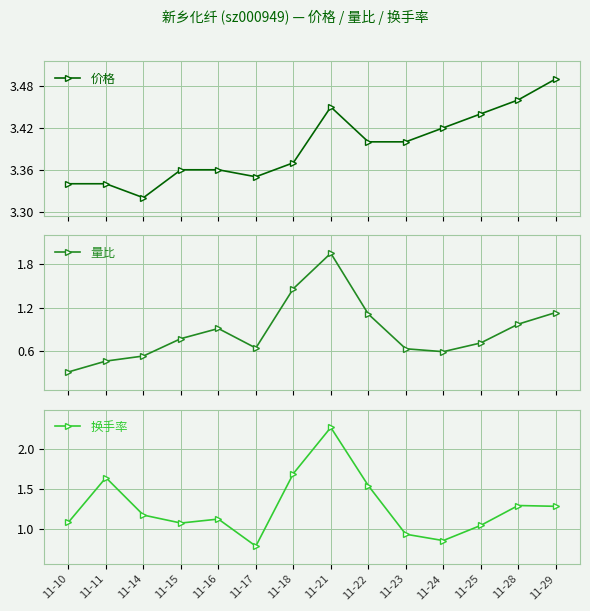

The value of 价格 at 11-16 is 1.2. True or false?

False